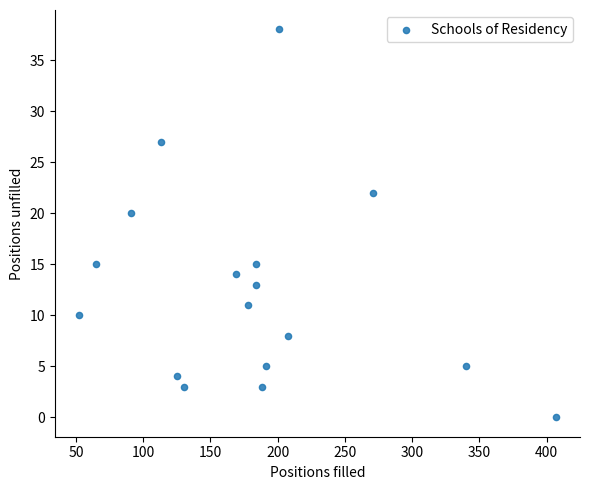

What is the range of Y values (max minus min)?

38